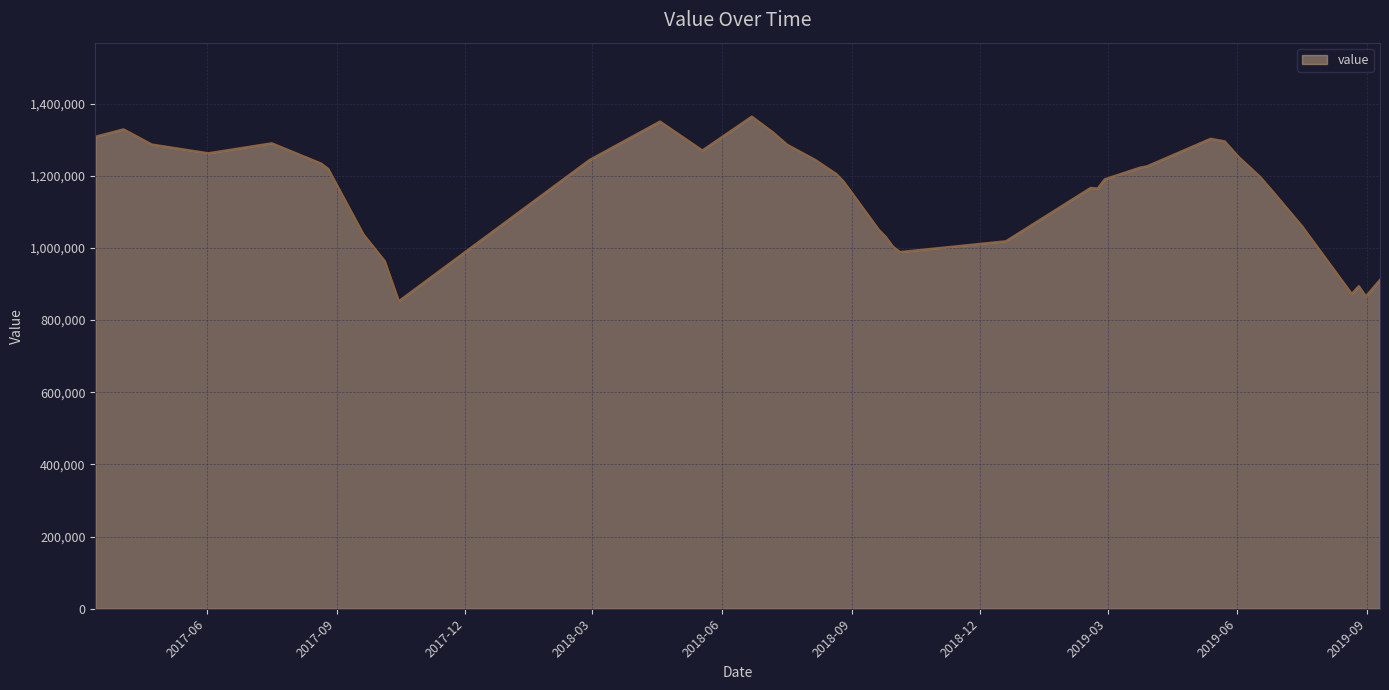

What is the maximum value shown in the chart?

1364100